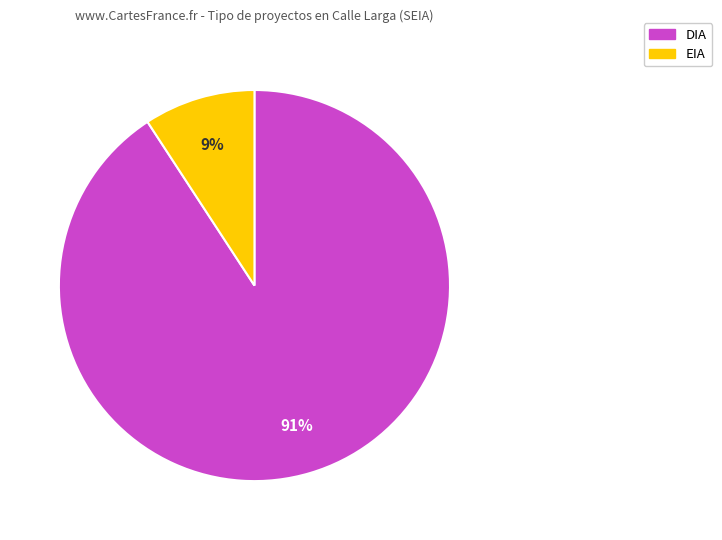

To the nearest percent, what is the combined percentage of EIA and DIA?

100%